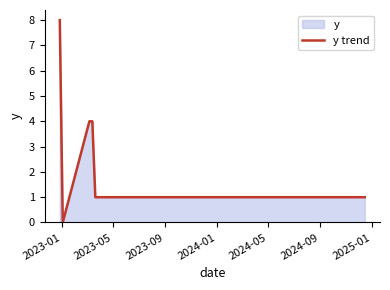

Does the chart have visible grid lines?

No